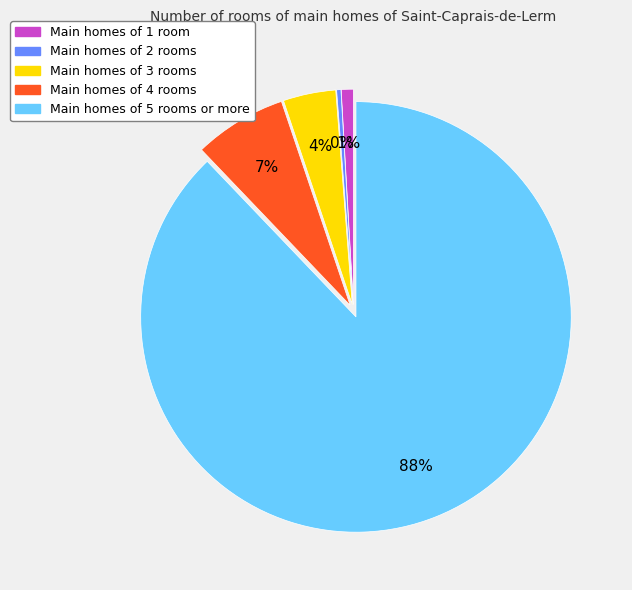

Is there a majority slice in this chart?

Yes